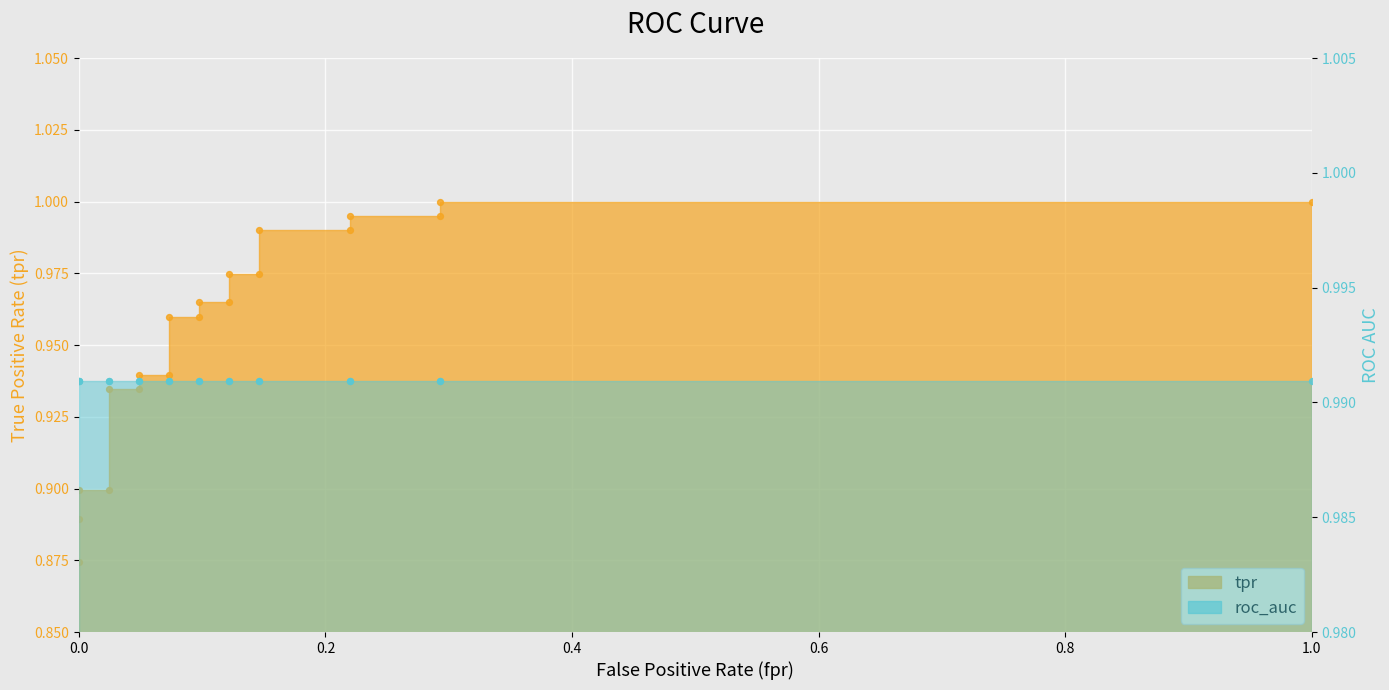

Which series has the largest total across all categories?

roc_auc (points)